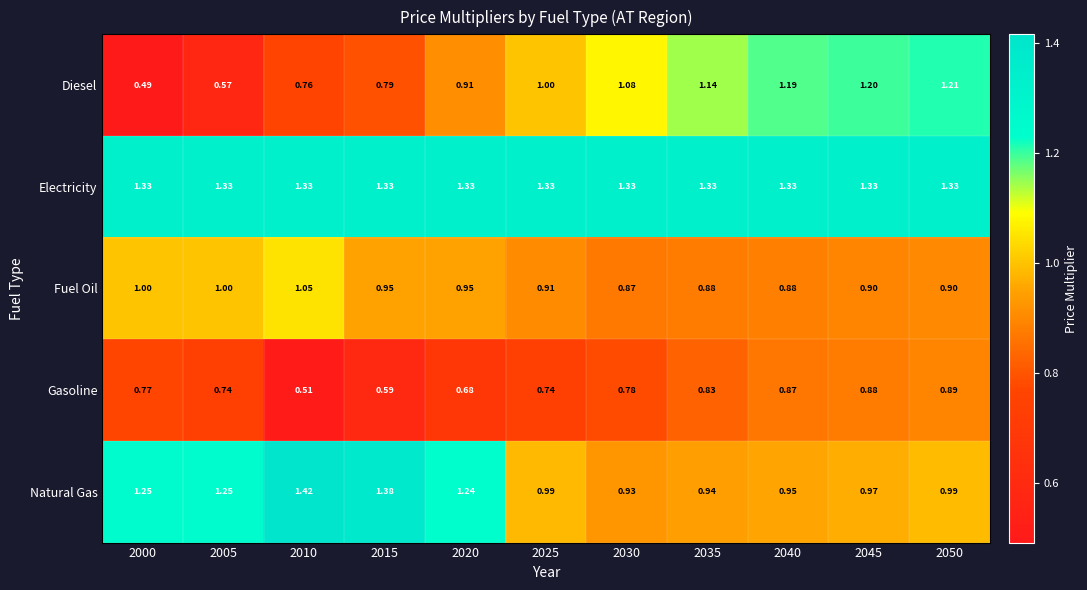

Which series has the widest spread of values?

Diesel